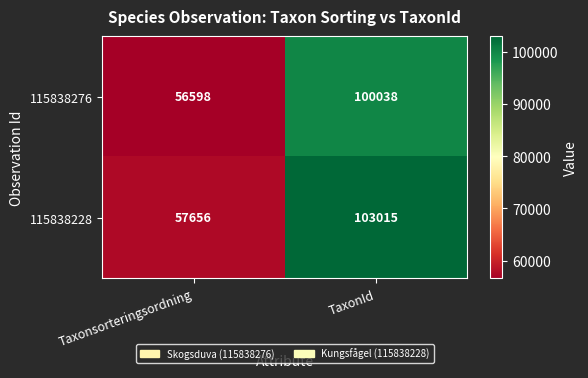

Is it true that 115838228 equals 103015 at TaxonId?

True